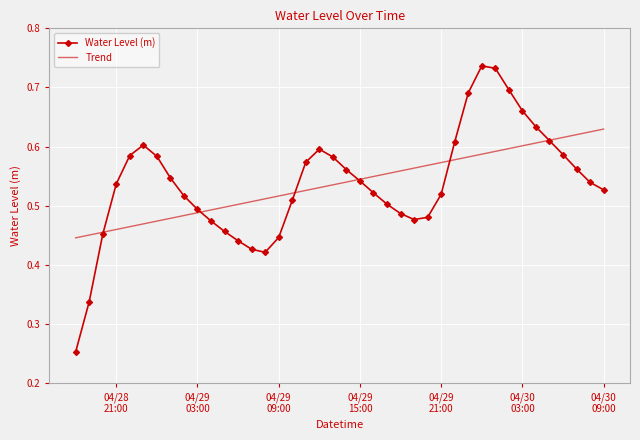

List the series in order of their peak value, highest first.

Water Level (m), Trend